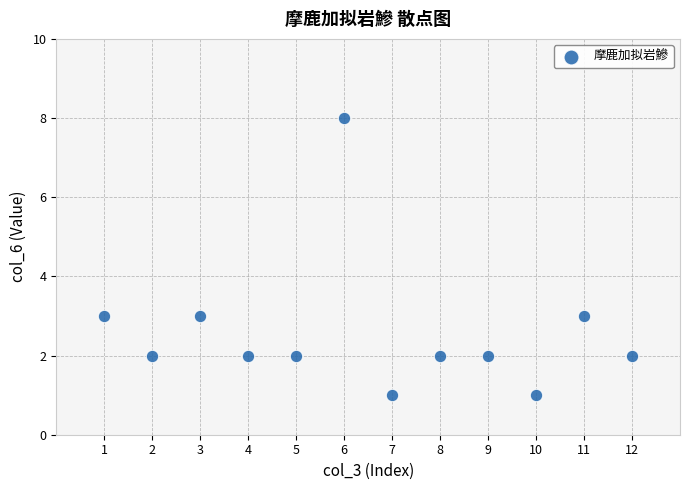

What is the range of X values (max minus min)?

11